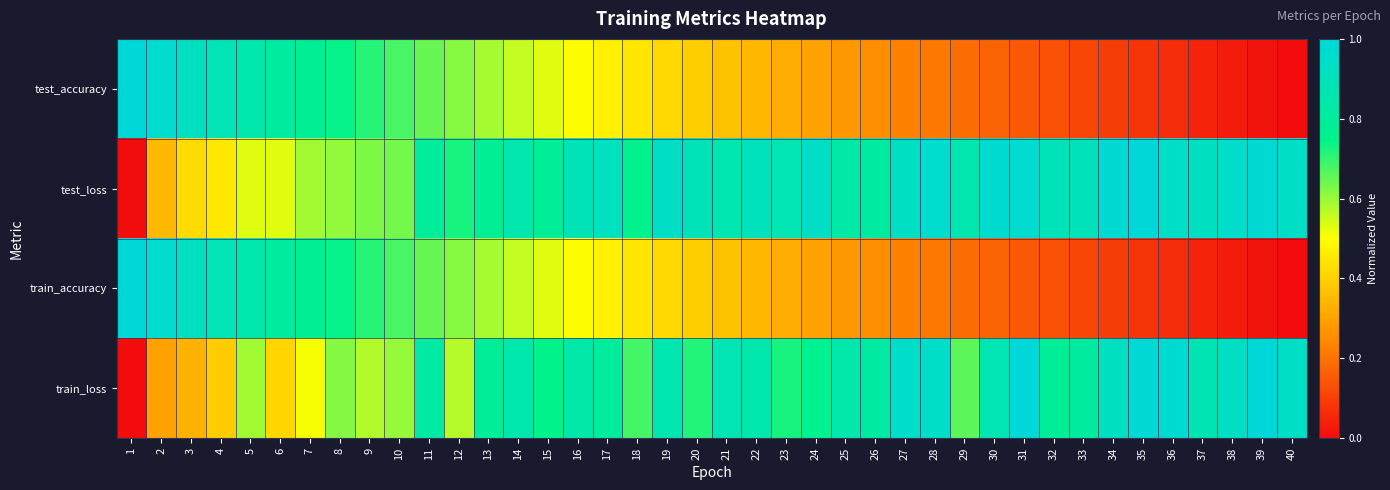

What is the spread (max minus min) of values at 22?

0.6